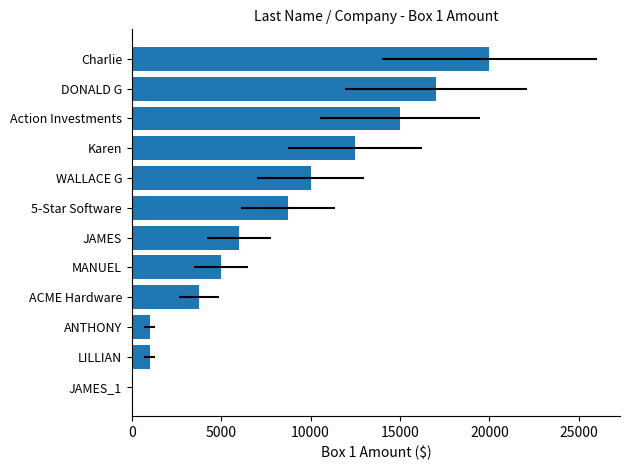

Are the bars grouped side by side (vs. stacked)?

No